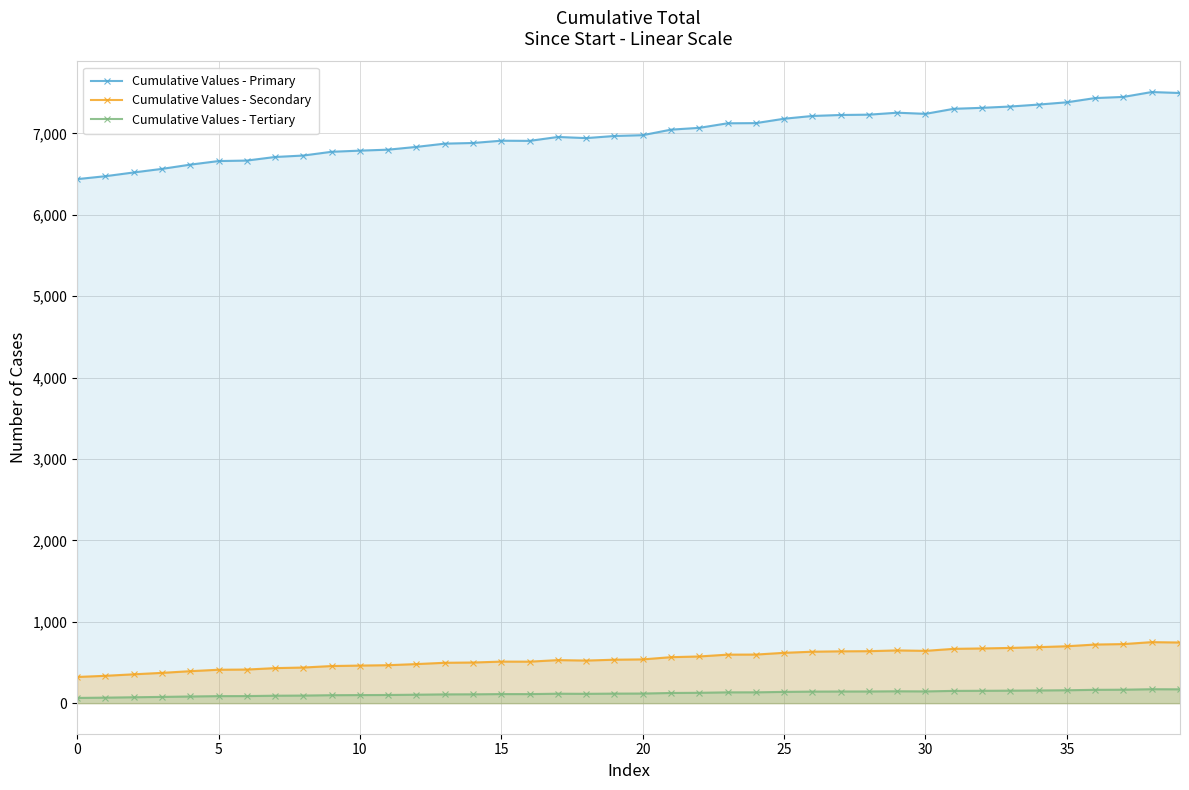

What is the average value of the Cumulative Values - Secondary series?

549.4